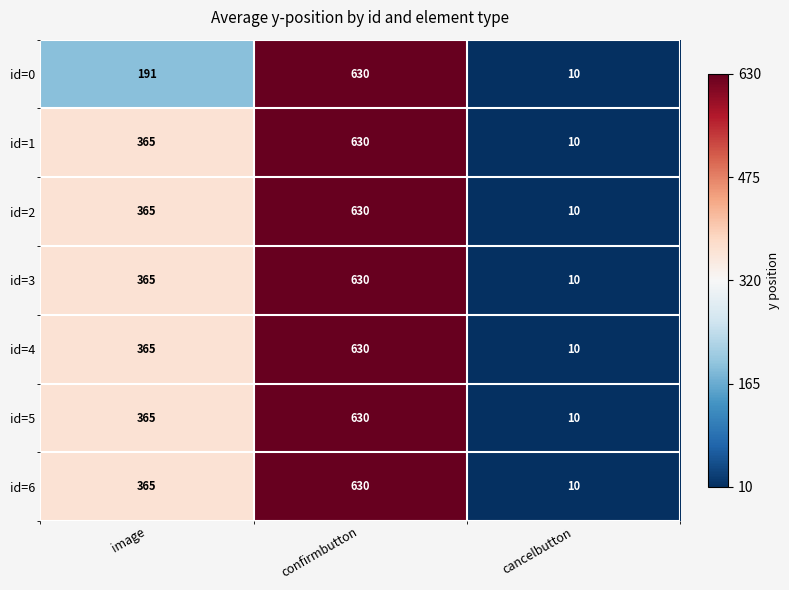

At which category is the sum across all series the highest?

confirmbutton